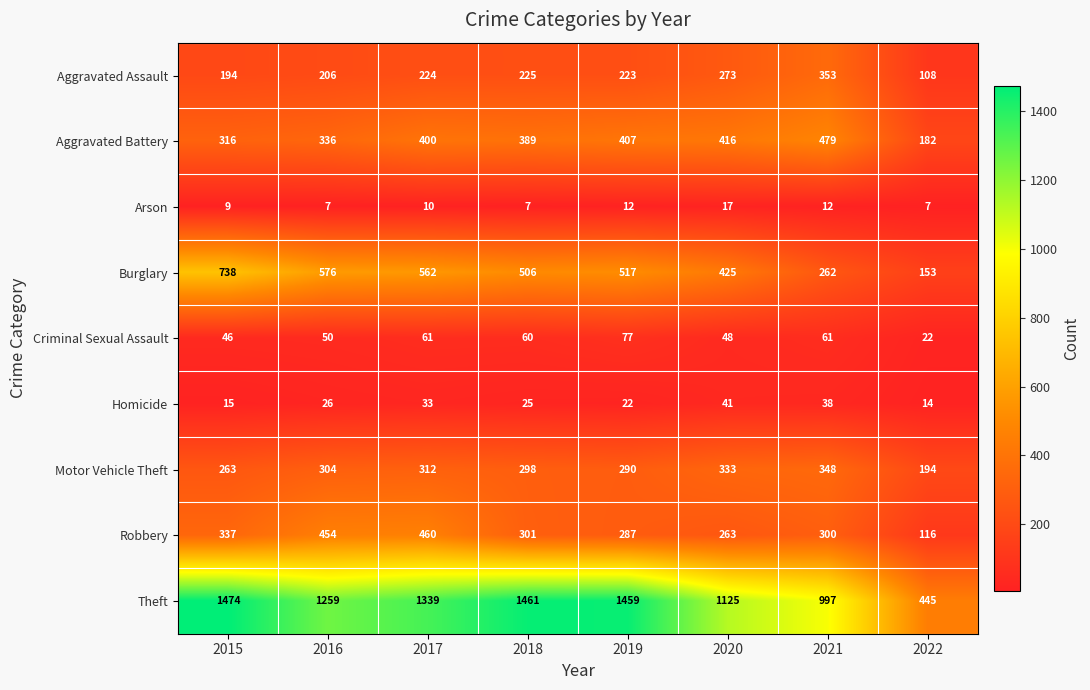

At how many categories does at least one series exceed 630?

7